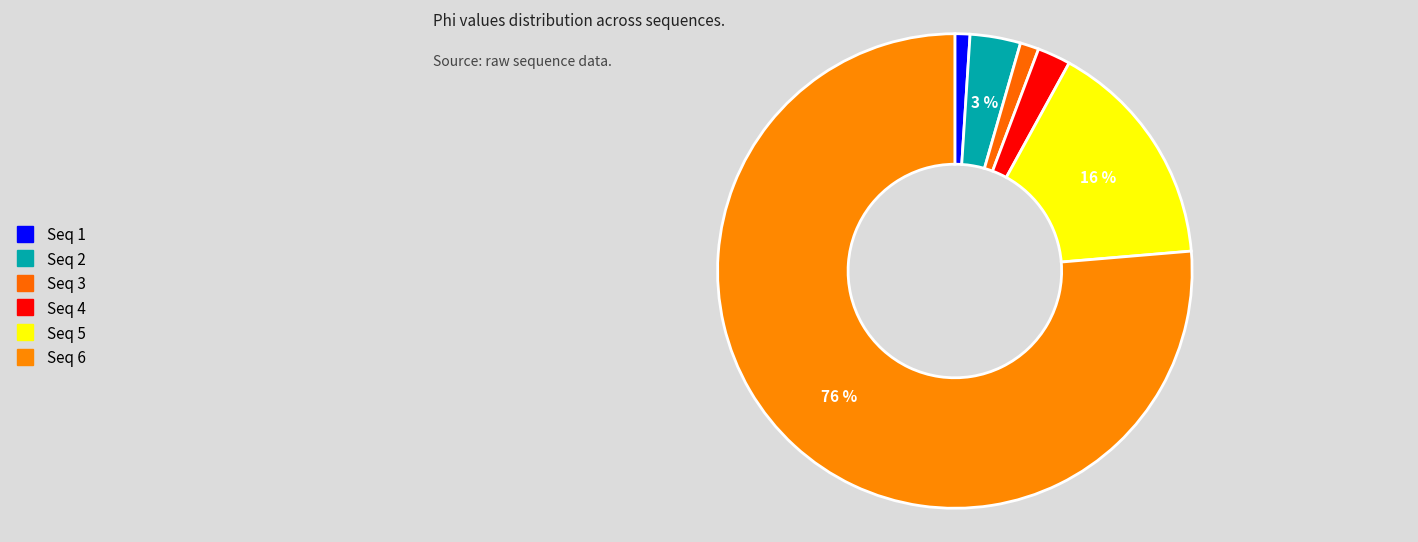

How many slices are in this pie chart?

6